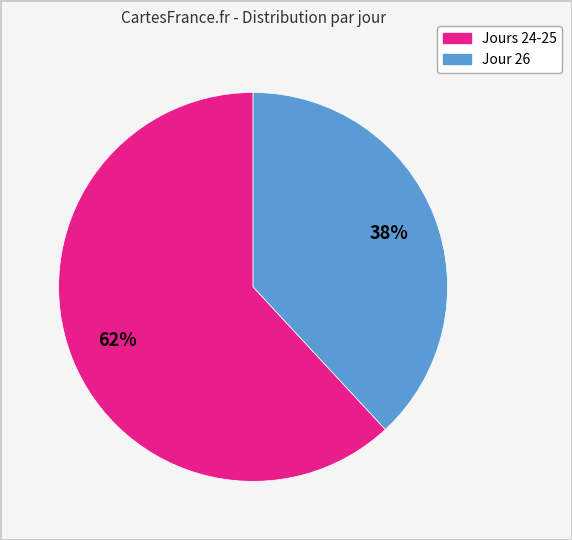

To the nearest percent, what is the average slice percentage?

50%